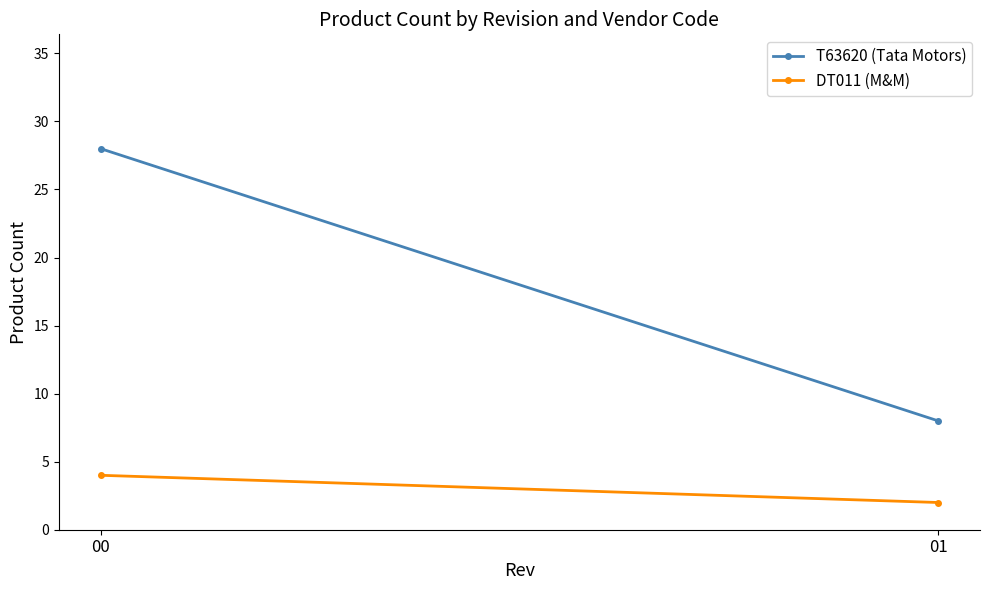

Rank the series by their average value, from lowest to highest.

DT011 (M&M), T63620 (Tata Motors)